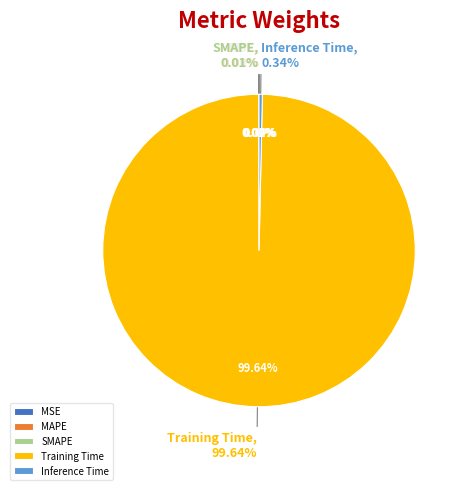

Which category has the smallest portion of the pie?

MSE